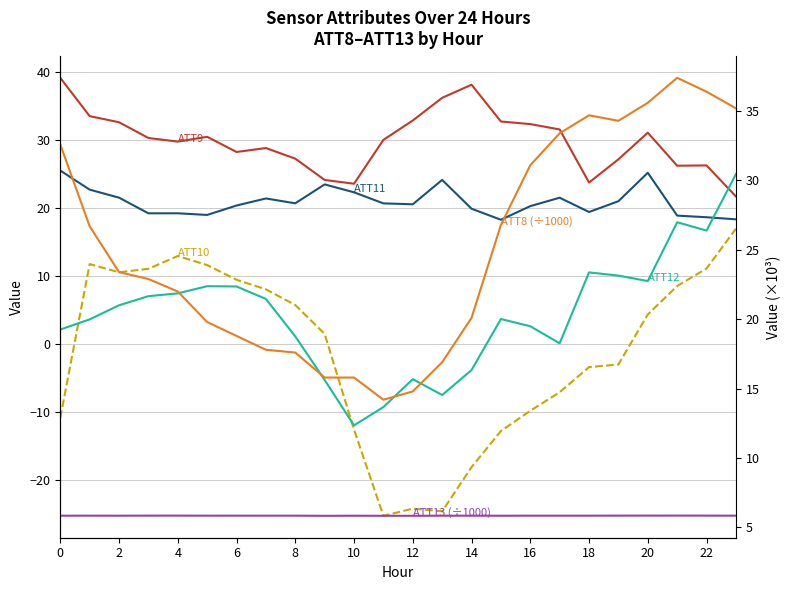

True or false: ATT9 has a value of 7.6 at 16.

False